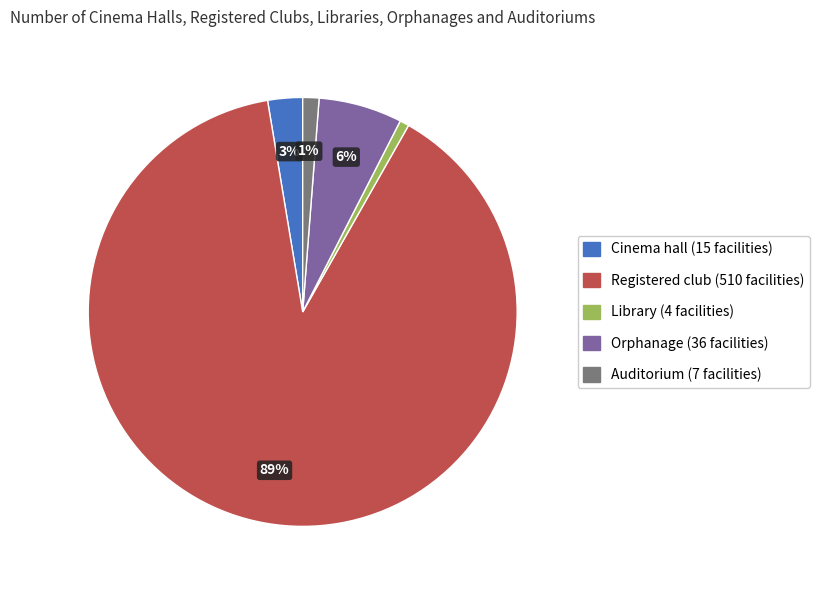

Is there any slice that represents more than half of the pie?

Yes